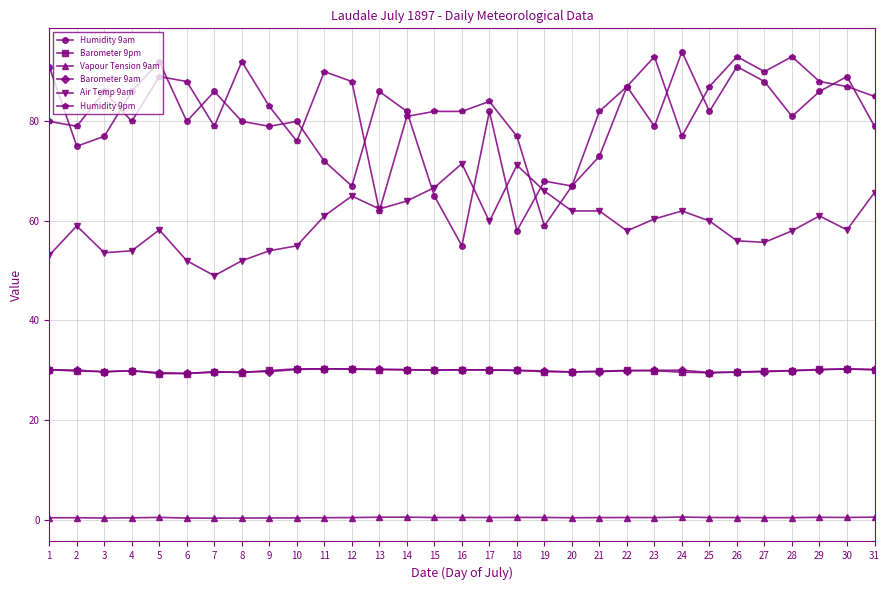

The Humidity 9am series shows 130.3 at 24. True or false?

False